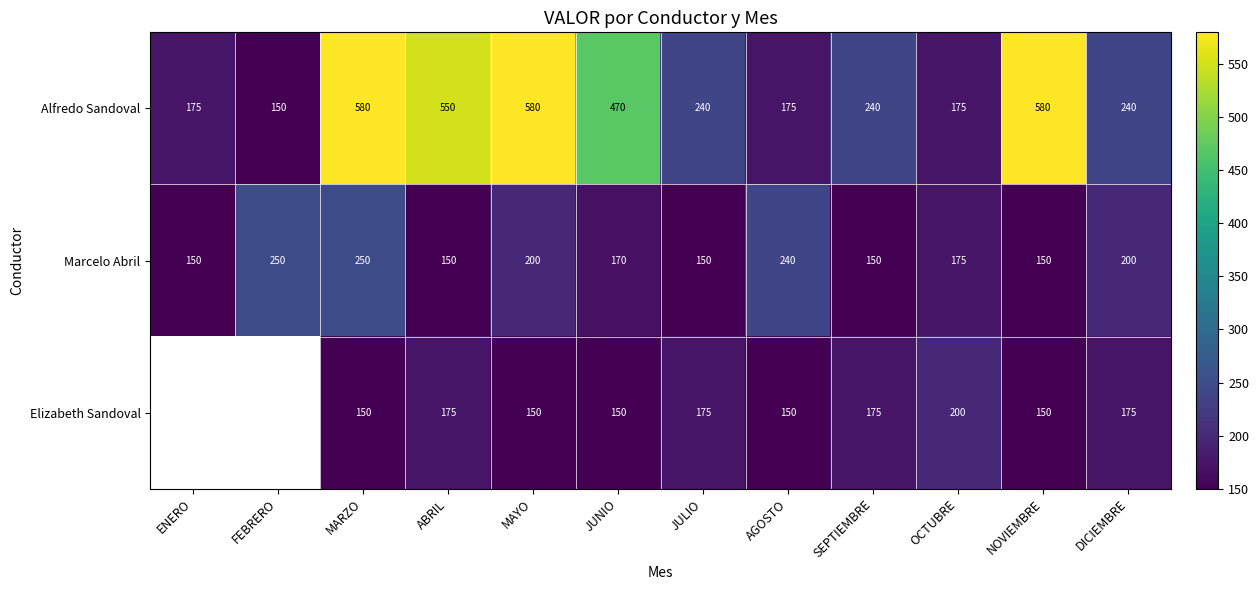

What is the spread (max minus min) of values at JUNIO?

320